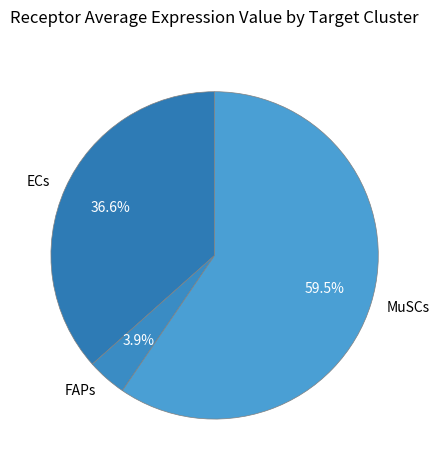

Count the number of slices in the pie.

3